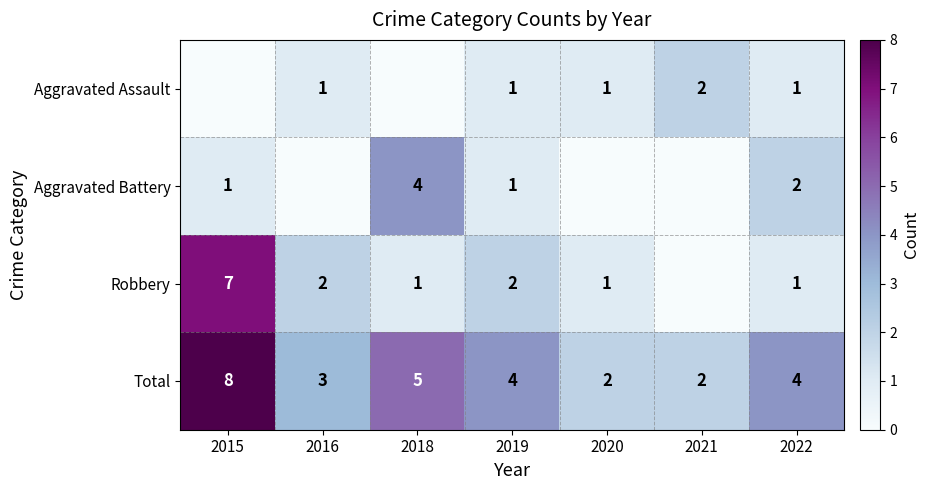

Which category has the highest value in the Total series?

2015